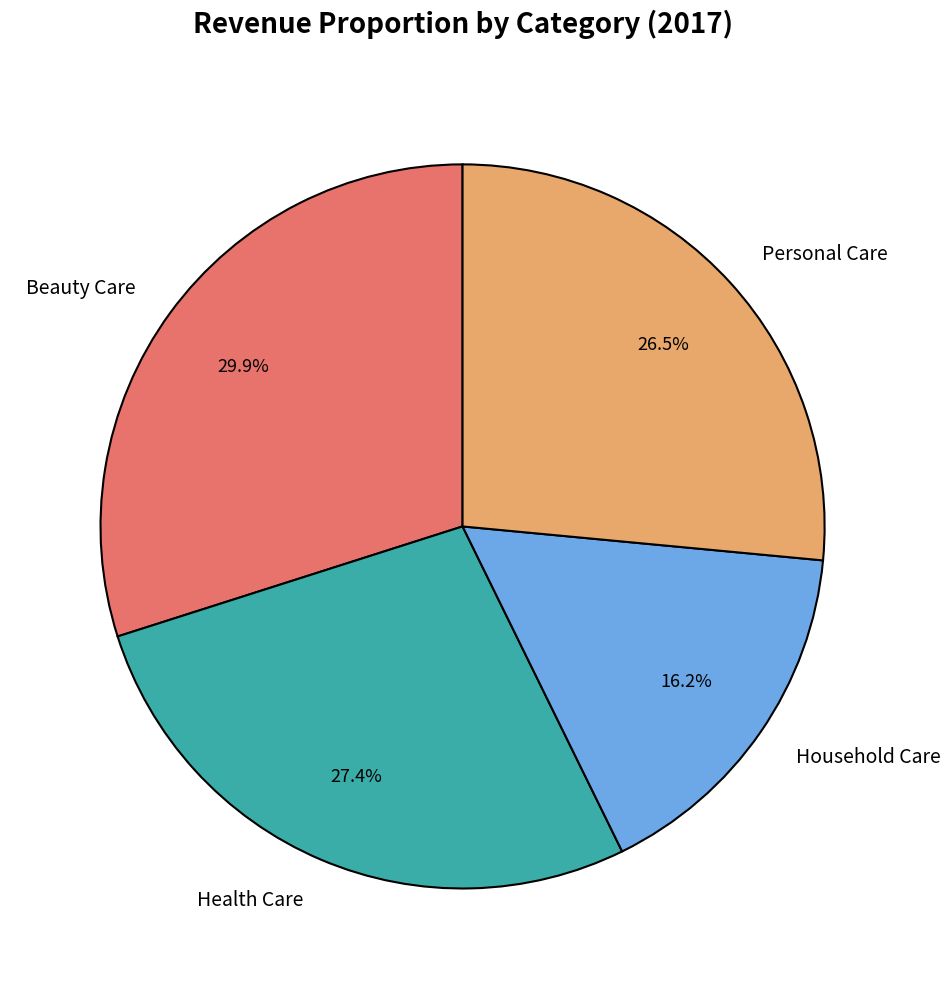

What portion of the pie excludes Personal Care?

73.5%